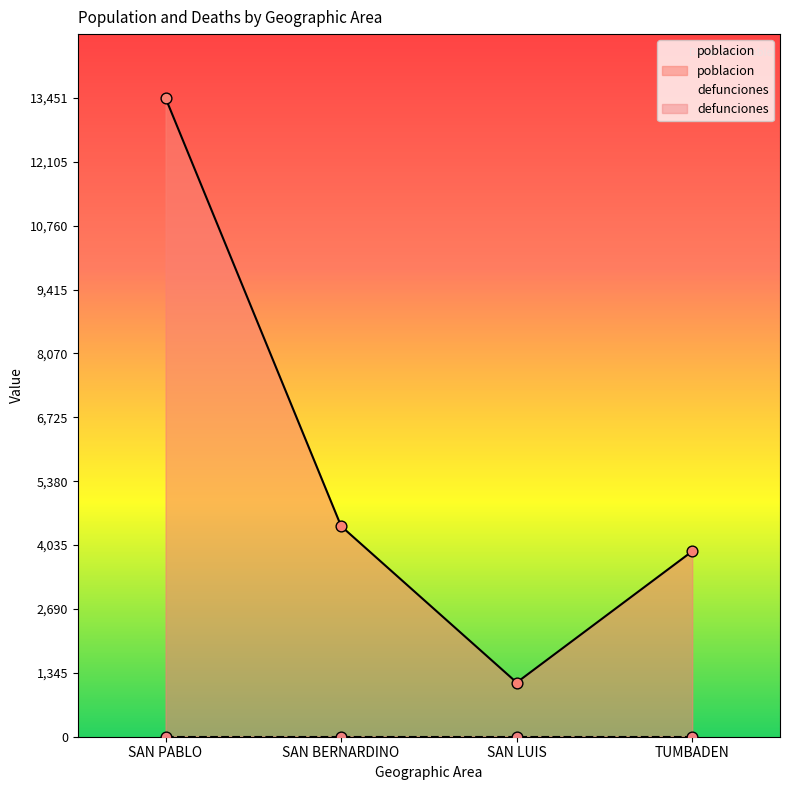

What is the ratio of the value at SAN PABLO to the value at TUMBADEN?

3.4